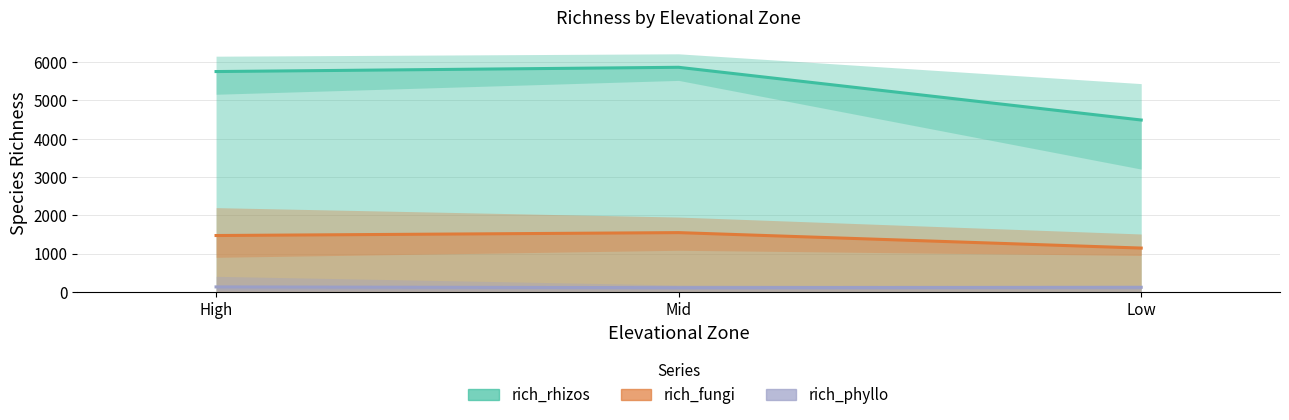

What is the label of the 3rd point from the right?

High